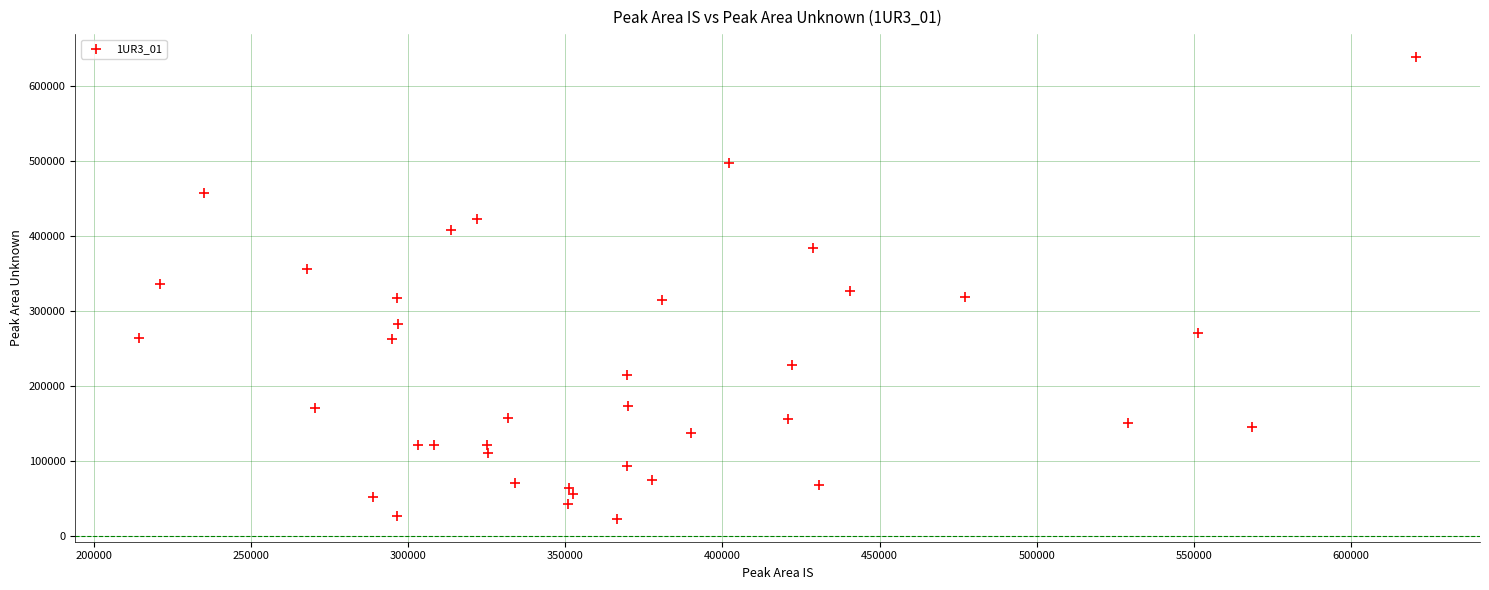

What is the range of Y values (max minus min)?

614946.9